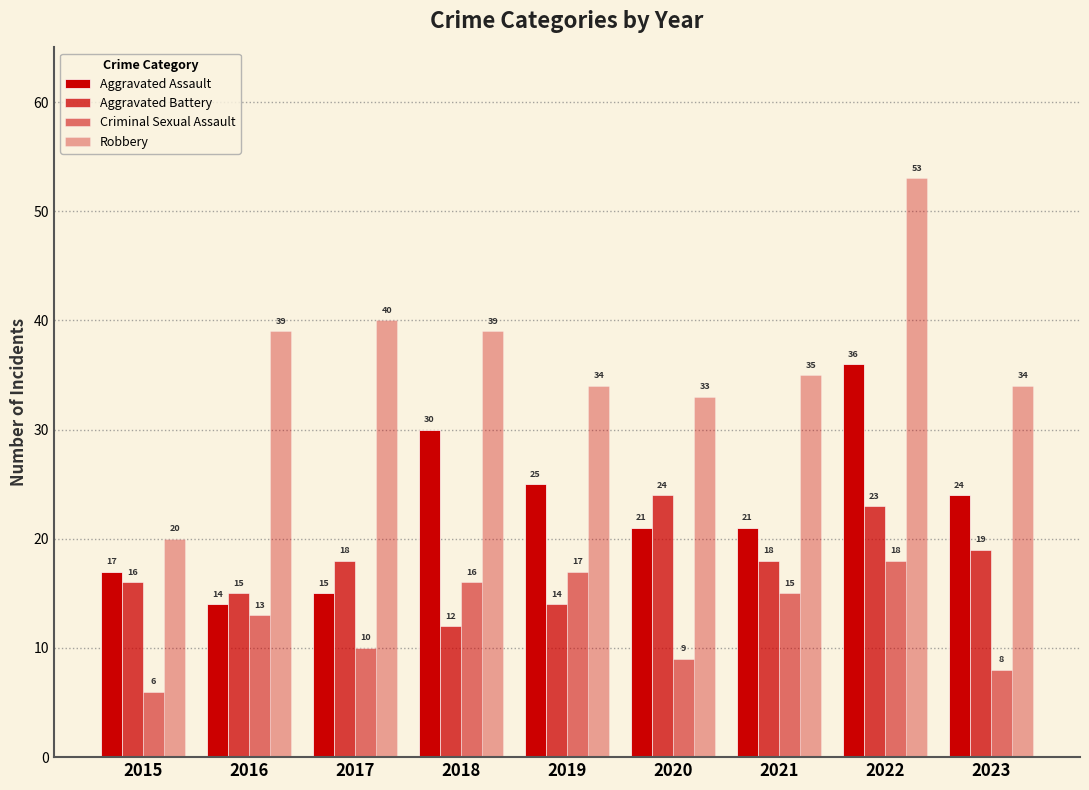

Count the number of categories in the chart.

9